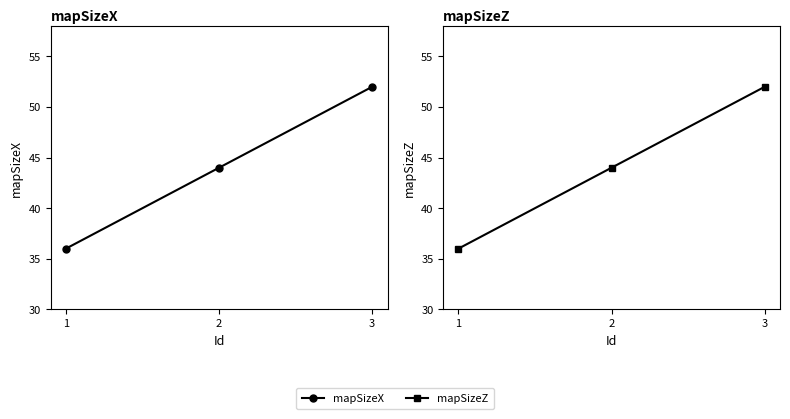

Is it true that mapSizeZ equals 36 at 1?

True